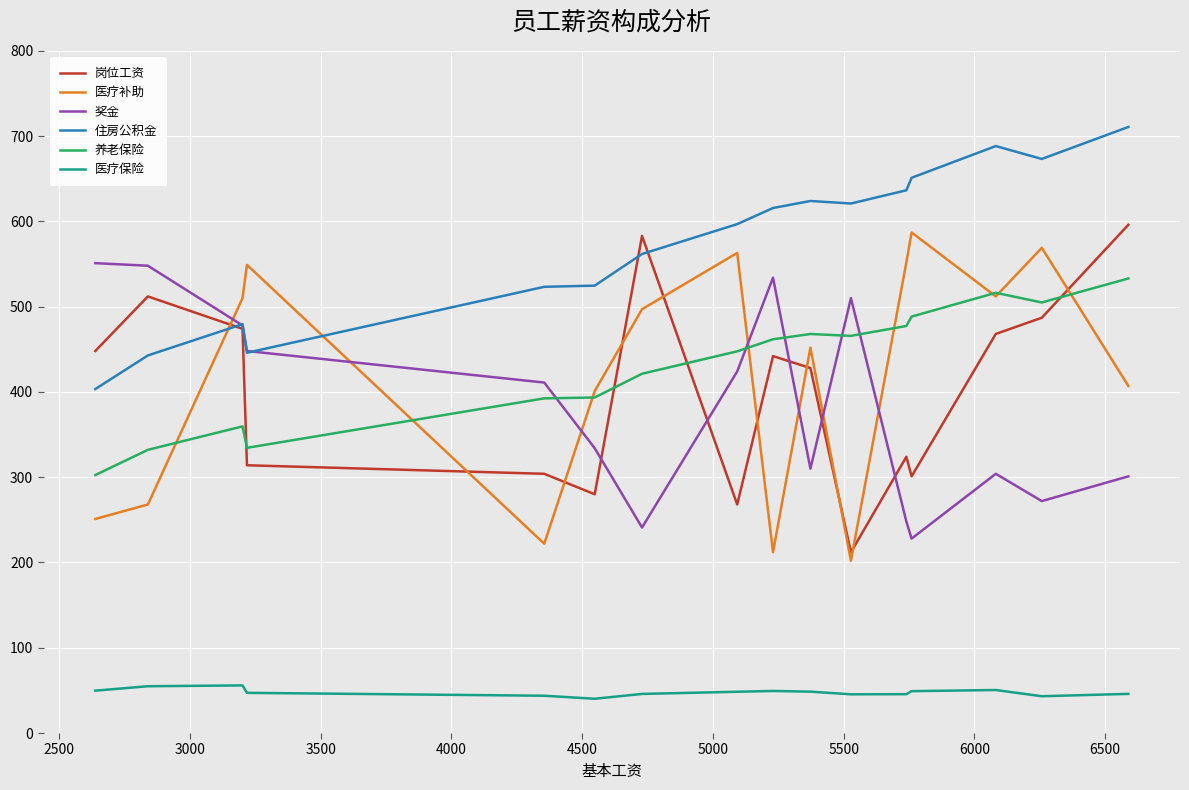

Rank the series by their maximum value, from highest to lowest.

住房公积金, 岗位工资, 医疗补助, 奖金, 养老保险, 医疗保险